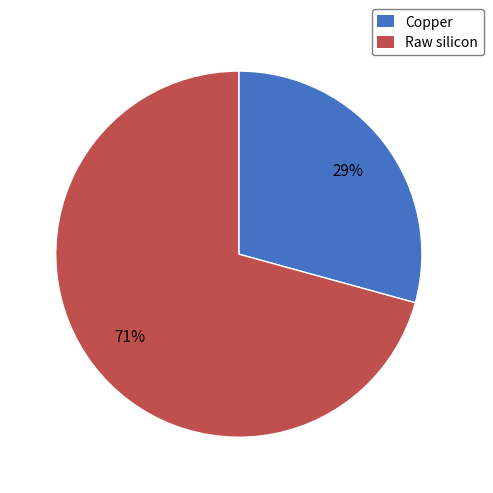

Combined, do Copper and Raw silicon account for over 50%?

Yes